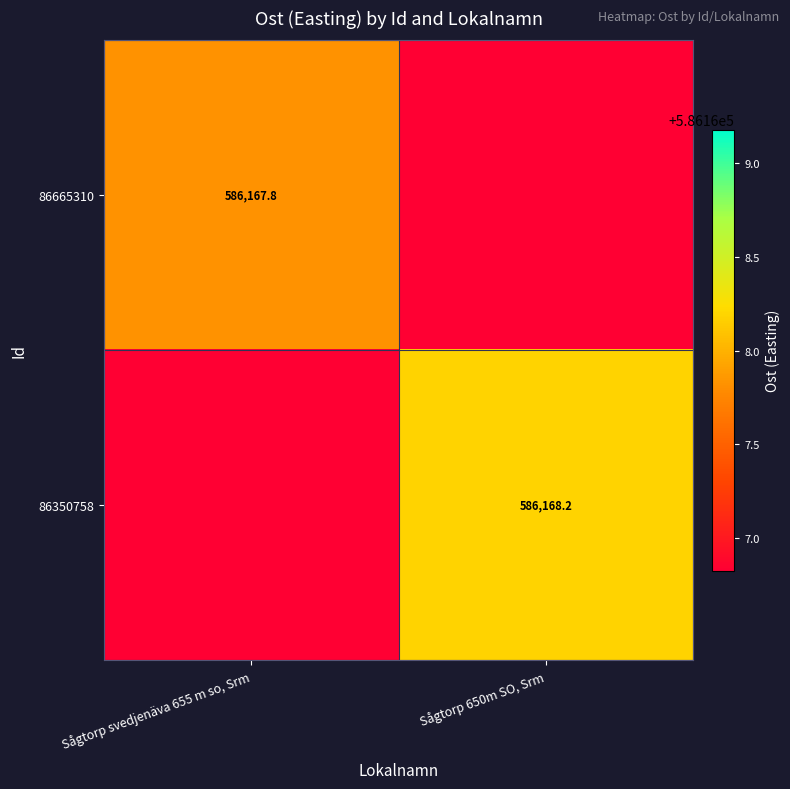

What is the difference between the highest and lowest values at Sågtorp svedjenäva 655 m so, Srm?

1.0